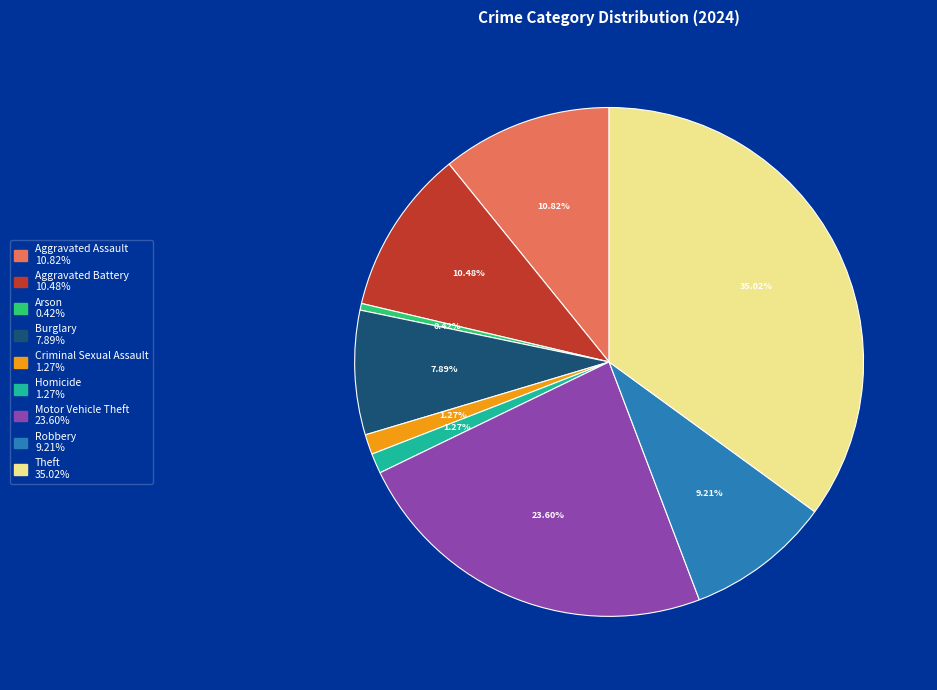

What percentage is the Homicide slice, to the nearest percent?

1%